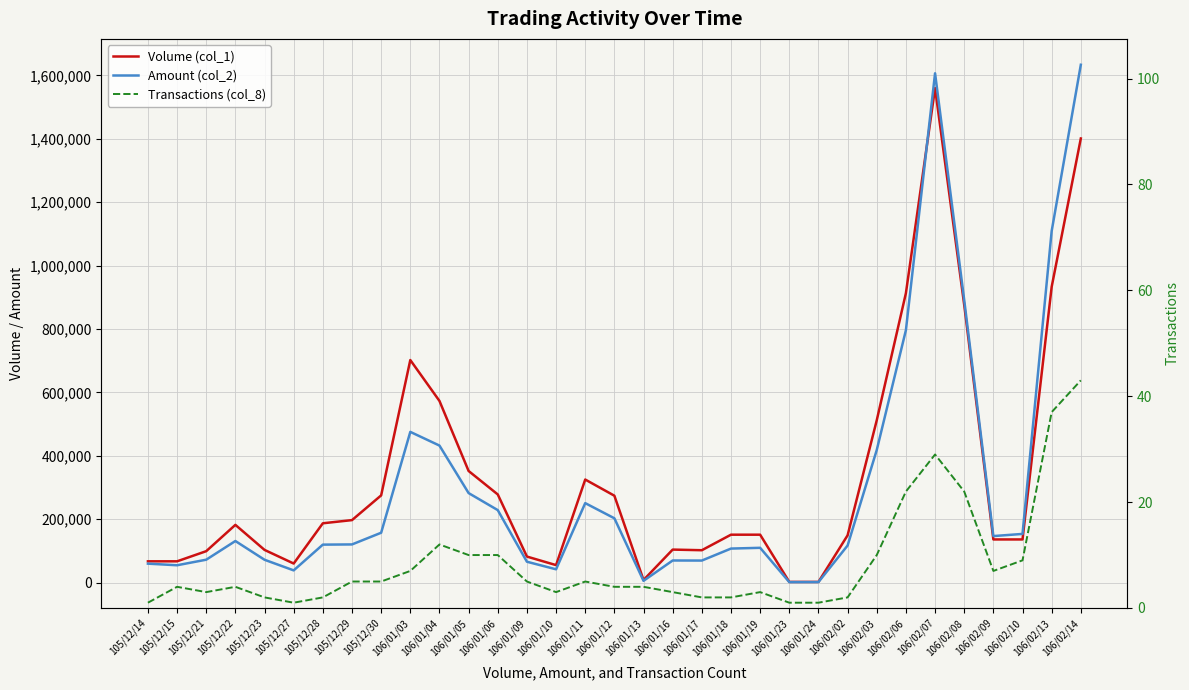

Rank the categories by Volume (col_1) value from highest to lowest.

106/02/07, 106/02/14, 106/02/13, 106/02/06, 106/02/08, 106/01/03, 106/01/04, 106/02/03, 106/01/05, 106/01/11, 106/01/06, 105/12/30, 106/01/12, 105/12/29, 105/12/28, 105/12/22, 106/01/18, 106/01/19, 106/02/02, 106/02/09, 106/02/10, 106/01/16, 105/12/23, 106/01/17, 105/12/21, 106/01/09, 105/12/14, 105/12/15, 105/12/27, 106/01/10, 106/01/13, 106/01/23, 106/01/24